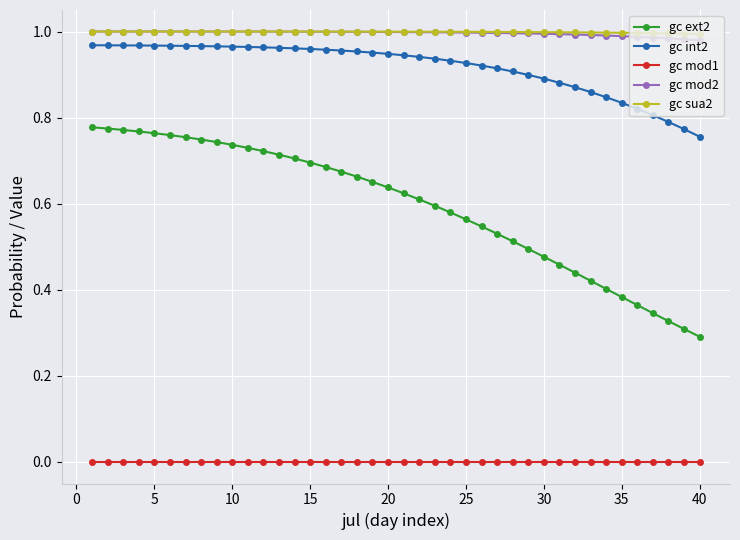

How many distinct data groups are displayed?

5